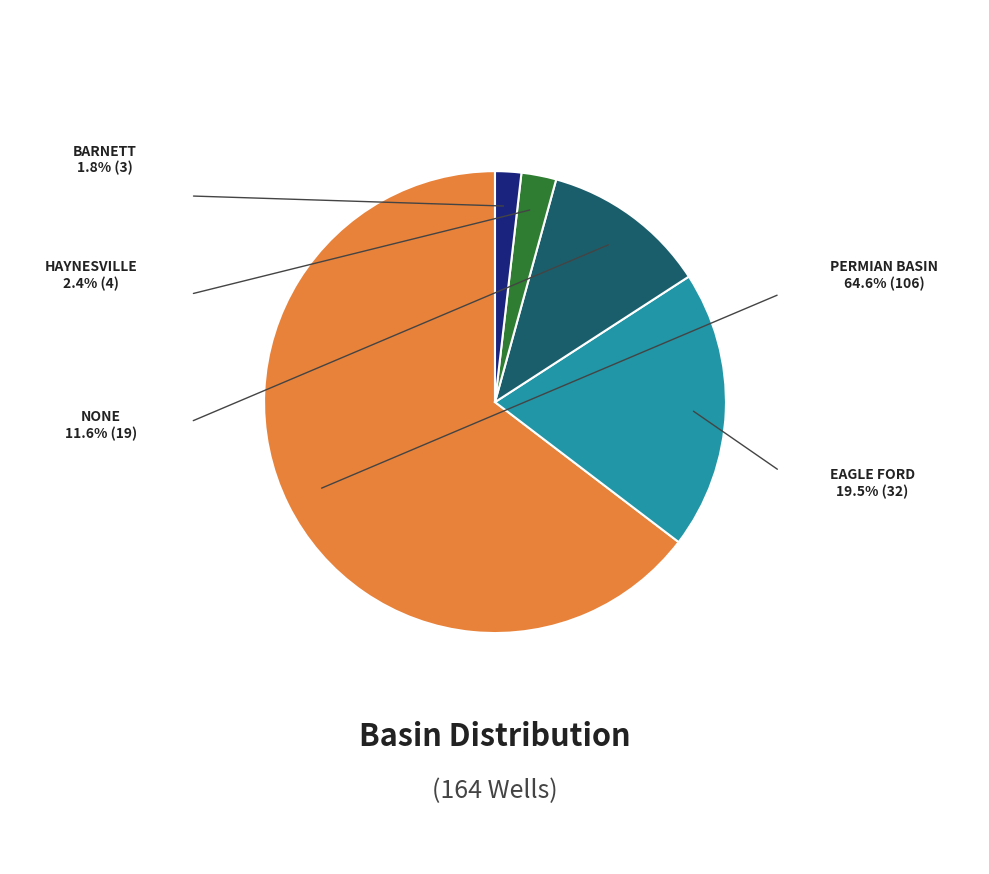

Does any single category account for the majority?

Yes